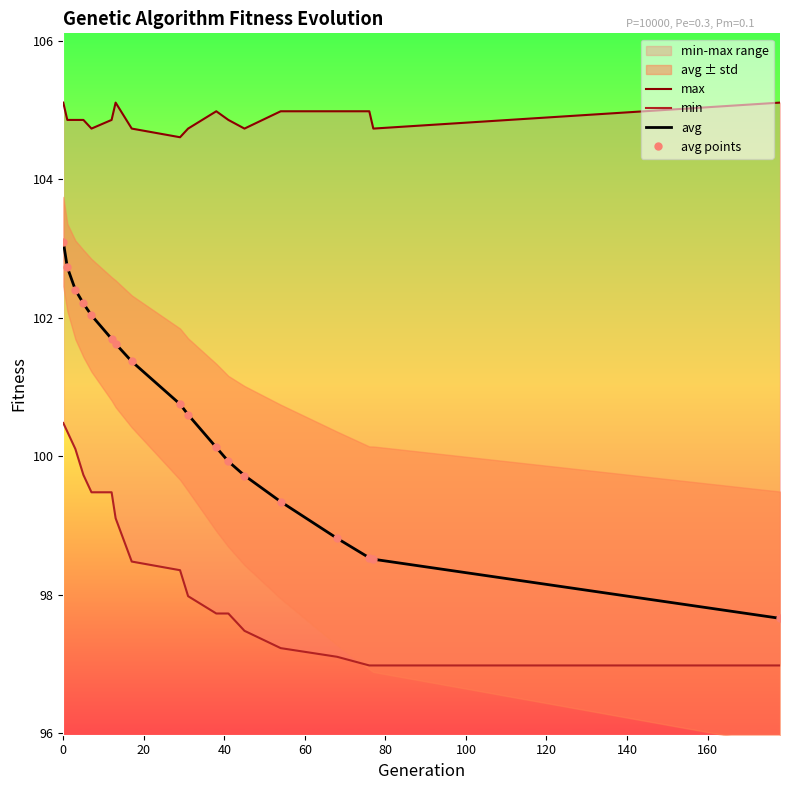

Between 40 and 140, which is larger?

40